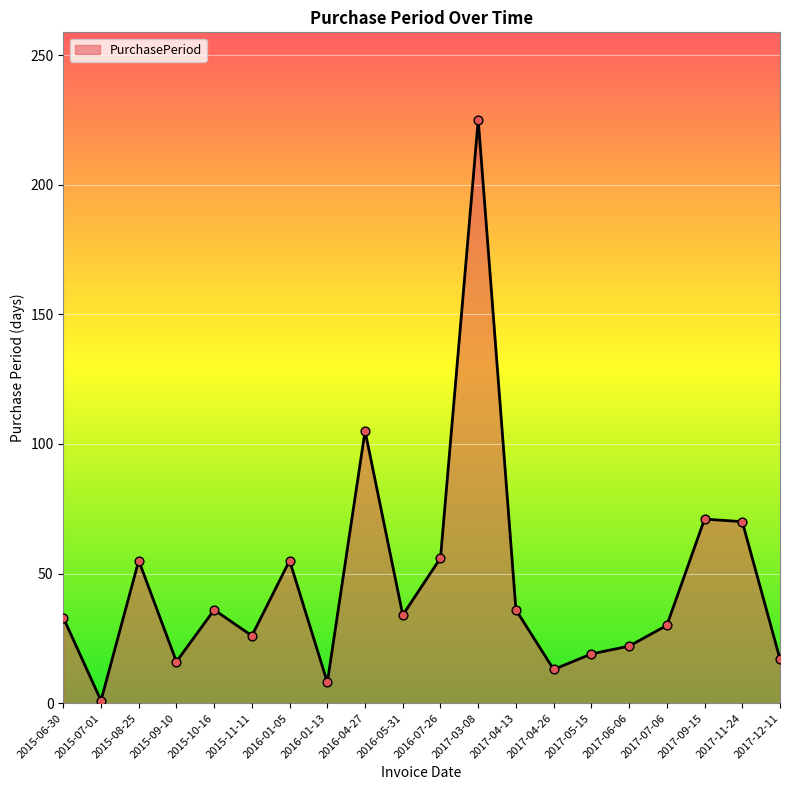

Approximately how many times larger is the value at 2016-04-27 compared to 2017-12-11?

6.2